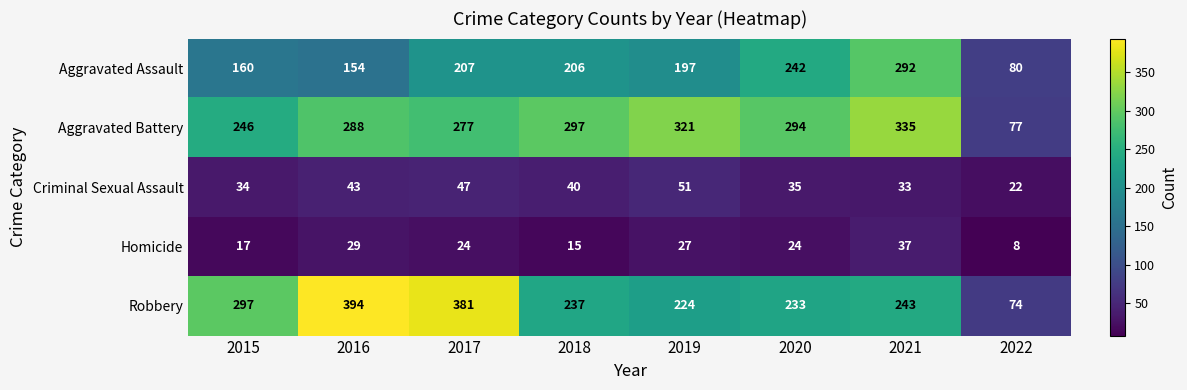

Rank the series at 2018 from lowest to highest value.

Homicide, Criminal Sexual Assault, Aggravated Assault, Robbery, Aggravated Battery